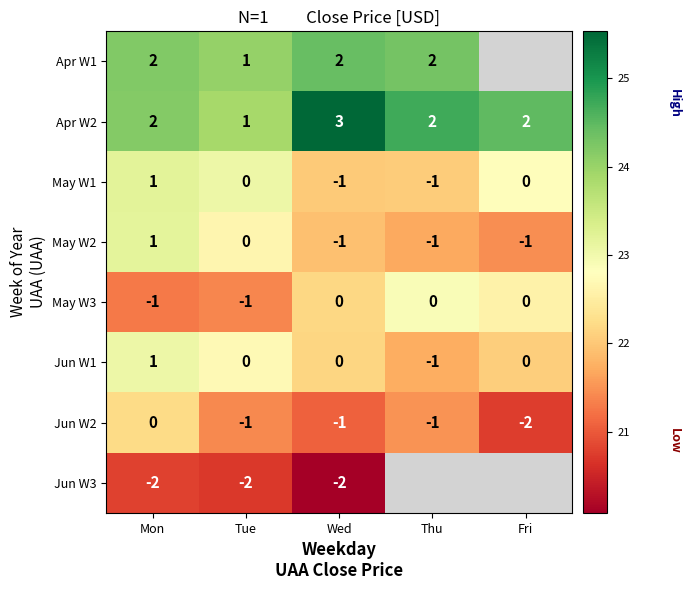

Is the value of Apr W1 at Thu greater than the value of May W1 at Fri?

Yes